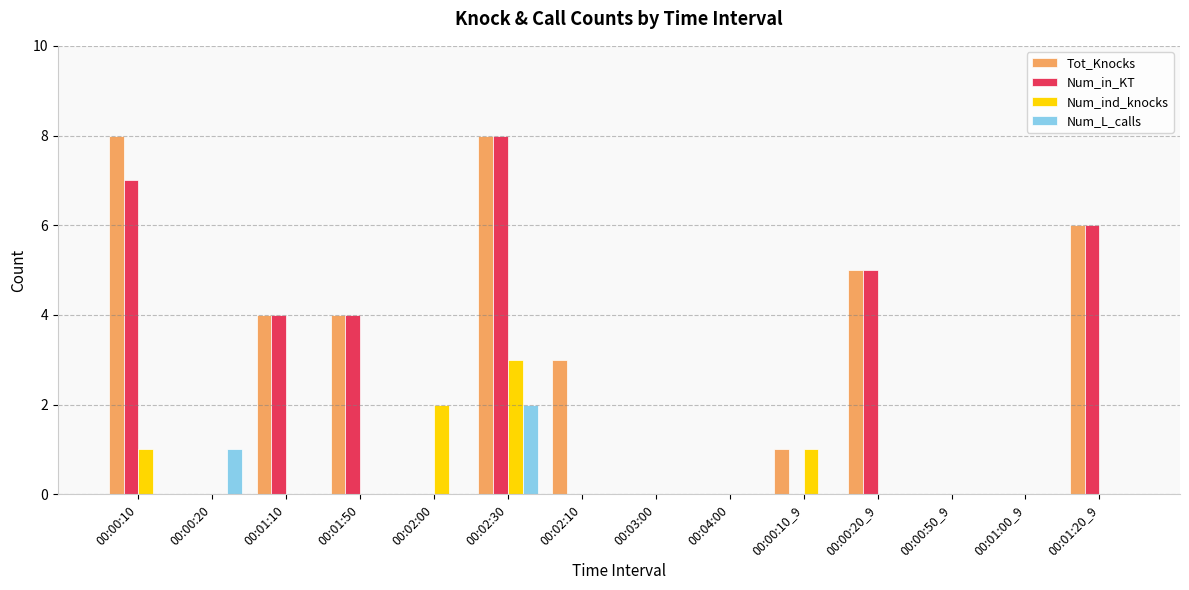

What is the greatest value displayed?

8